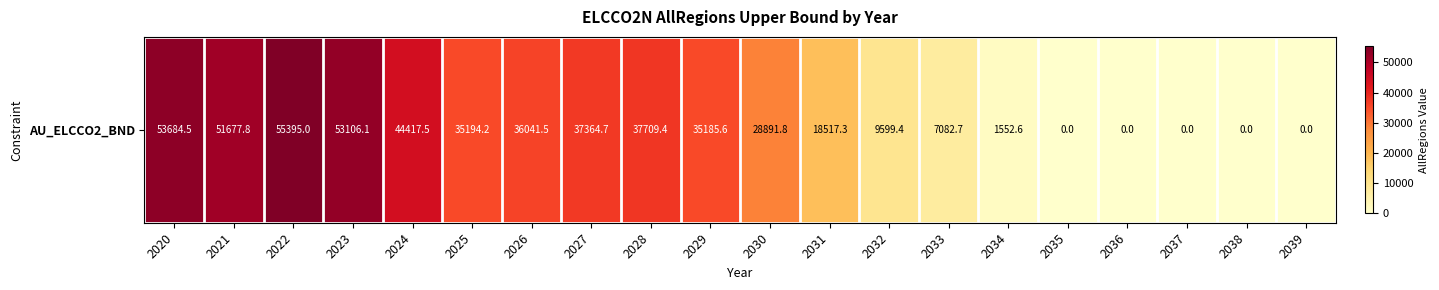

Which category has the lowest value across all series?

2035